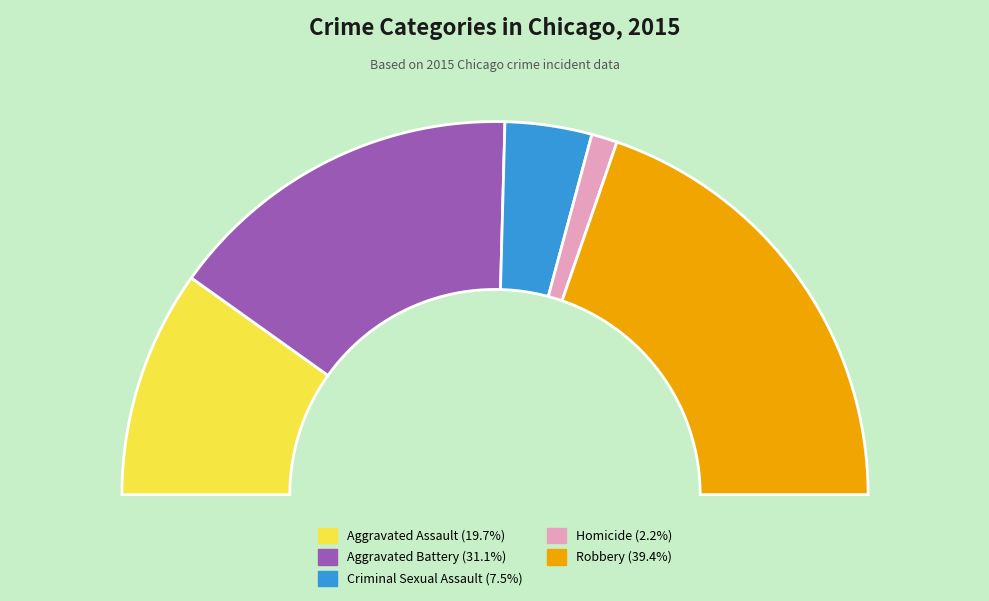

How many slices are in this pie chart?

5